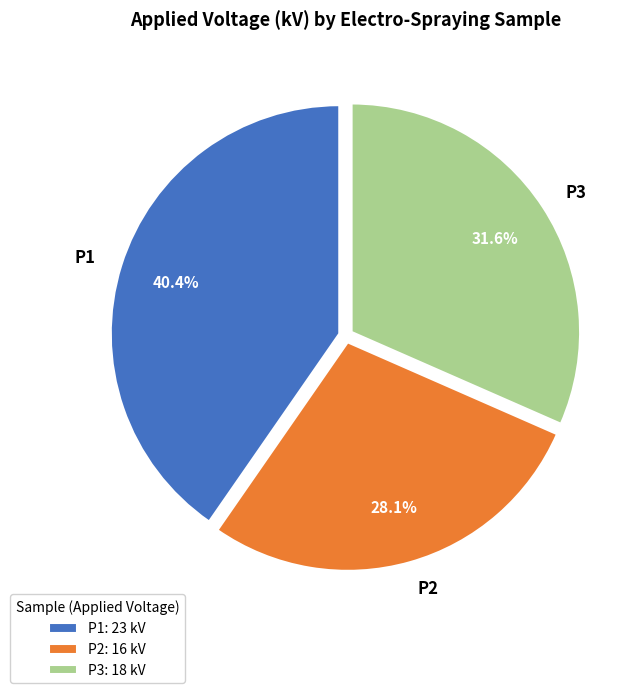

Which category has the smallest portion of the pie?

P2